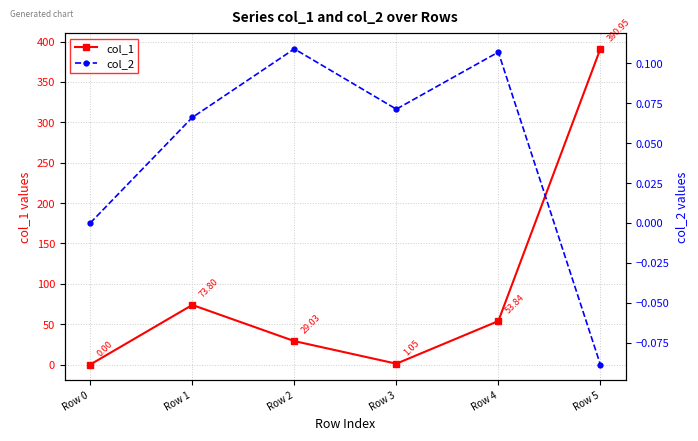

True or false: col_1 and col_2 cross at least once.

False